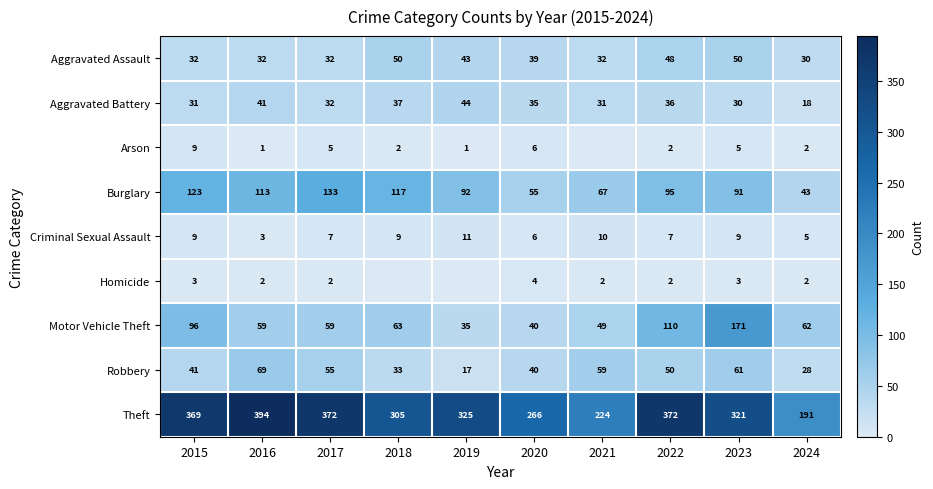

At which label is Motor Vehicle Theft closest to 103?

2015